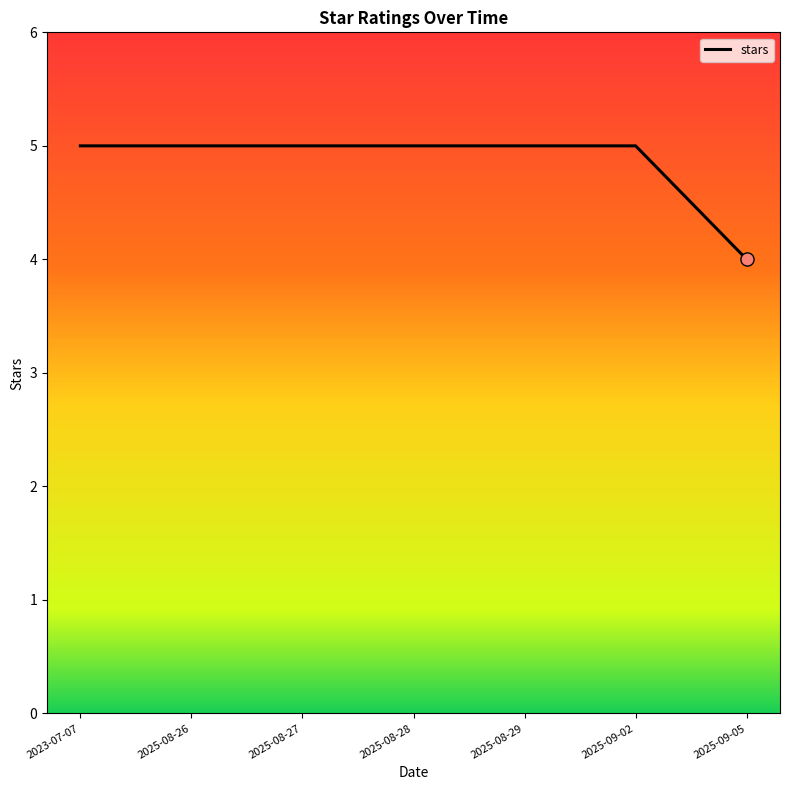

What is the change in value from 2025-08-29 to 2025-09-05?

-1